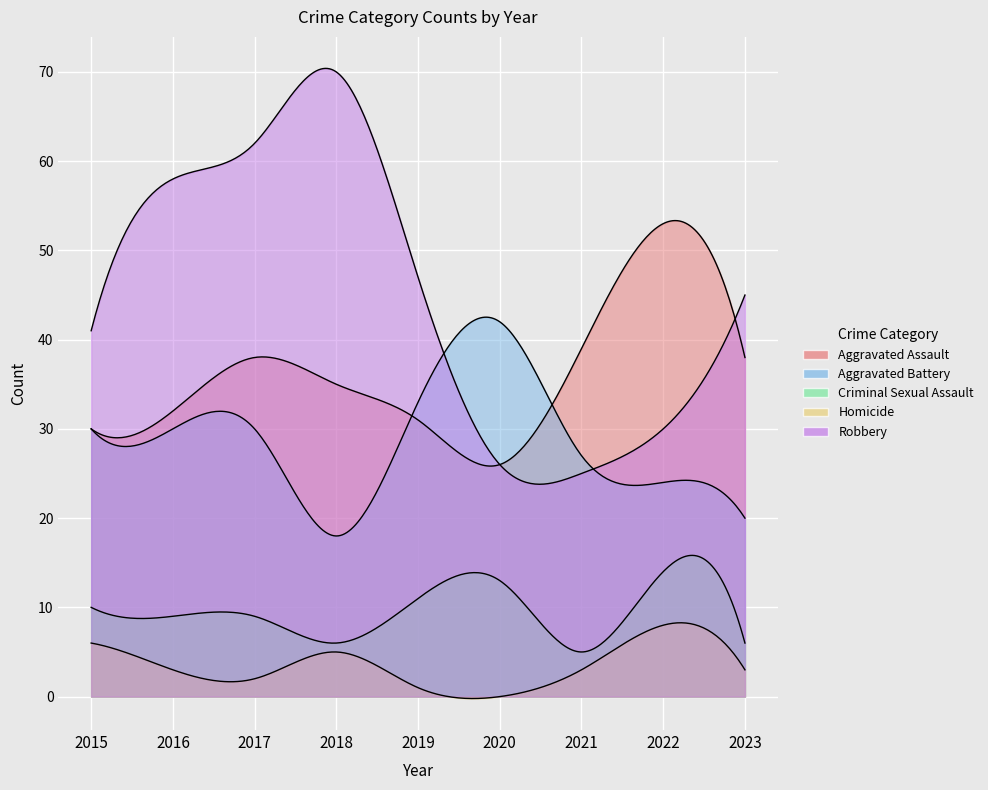

Between 2016 and 2017, which is larger?

2017